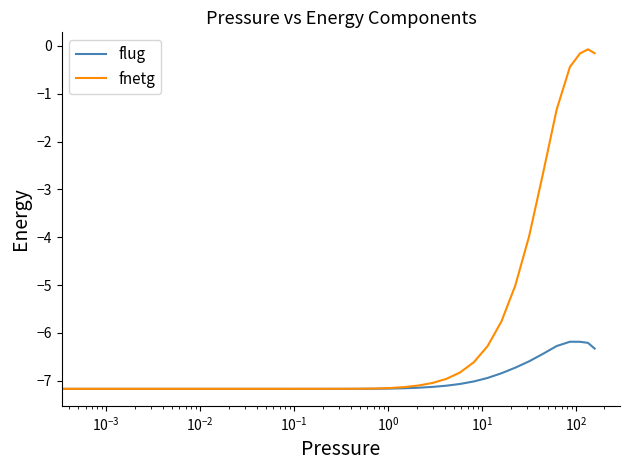

What is the difference between the maximum and minimum values in the flug series?

1.0